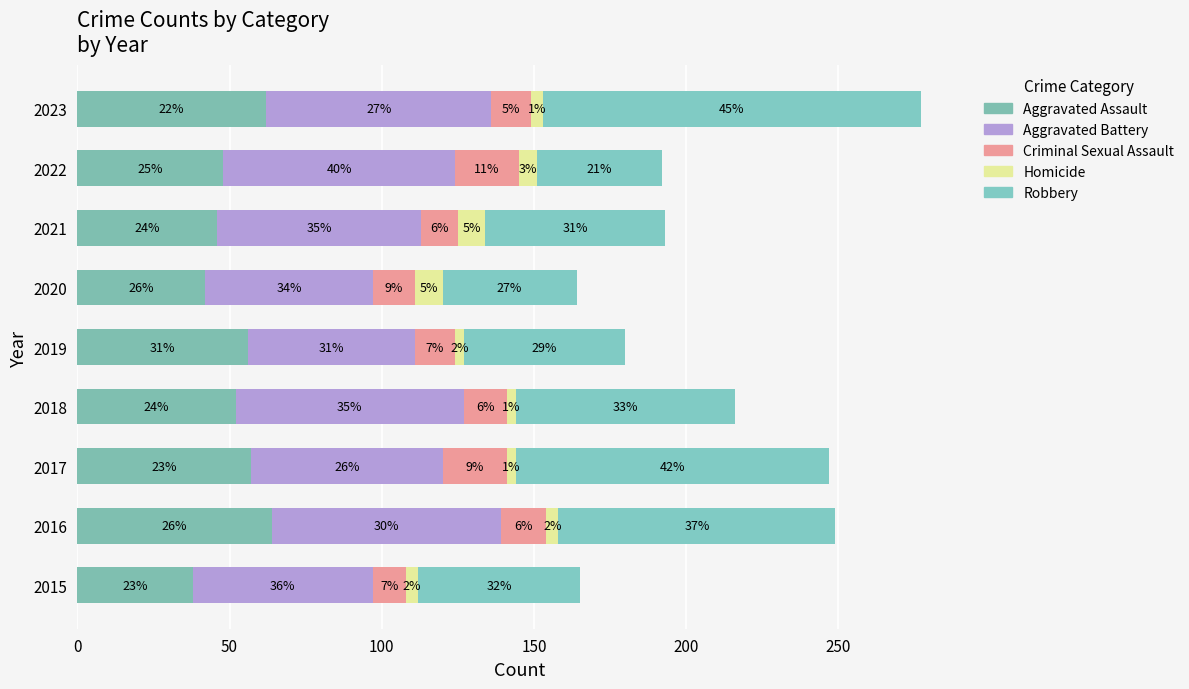

Reading right to left, what are all the values shown in this chart?

Aggravated Assault: 62	48	46	42	56	52	57	64	38
Aggravated Battery: 74	76	67	55	55	75	63	75	59
Criminal Sexual Assault: 13	21	12	14	13	14	21	15	11
Homicide: 4	6	9	9	3	3	3	4	4
Robbery: 124	41	59	44	53	72	103	91	53